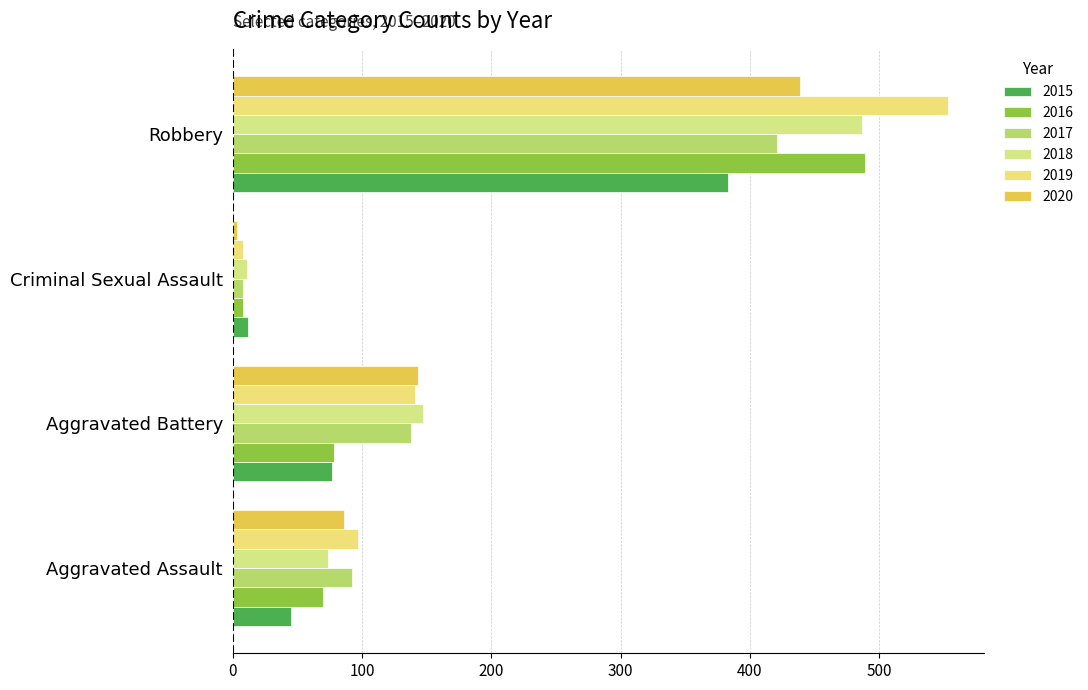

What is the lowest value of the 2016 series?

8